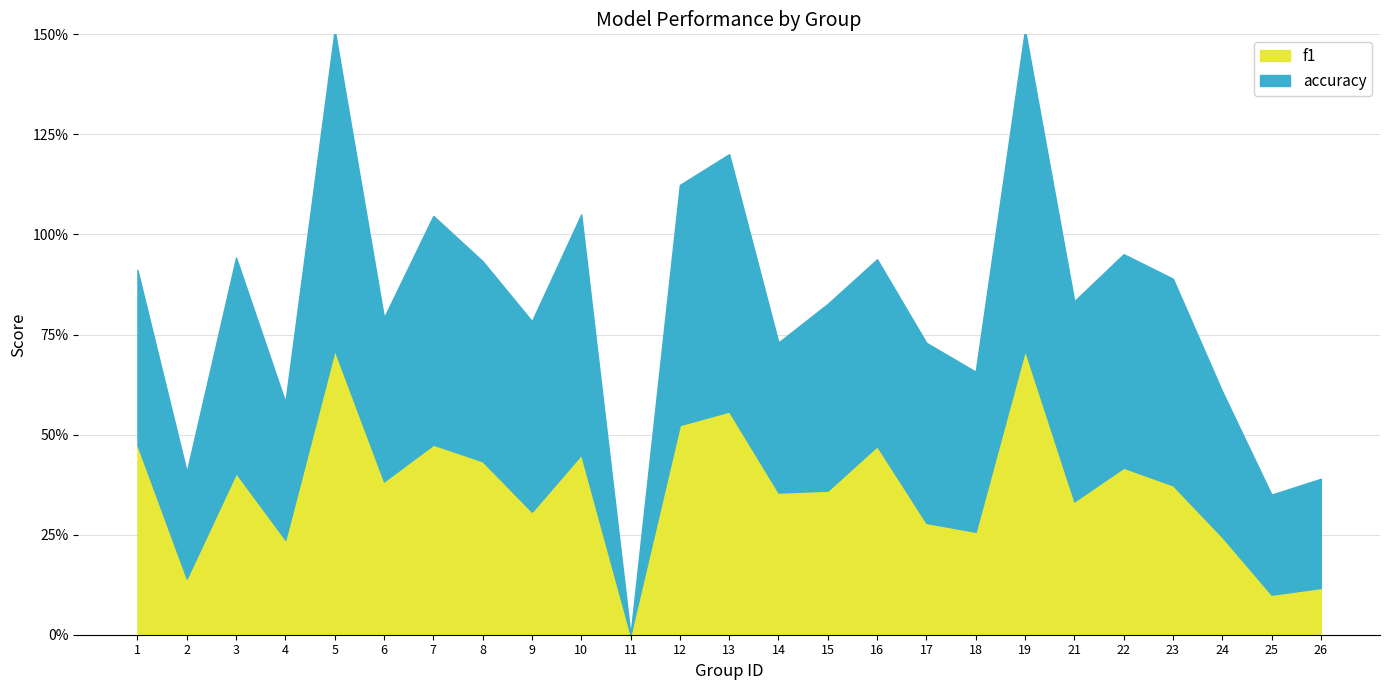

List the labels in order of accuracy value, largest first.

5, 19, 13, 10, 12, 7, 3, 22, 23, 8, 21, 9, 15, 16, 17, 1, 6, 18, 14, 24, 4, 26, 2, 25, 11